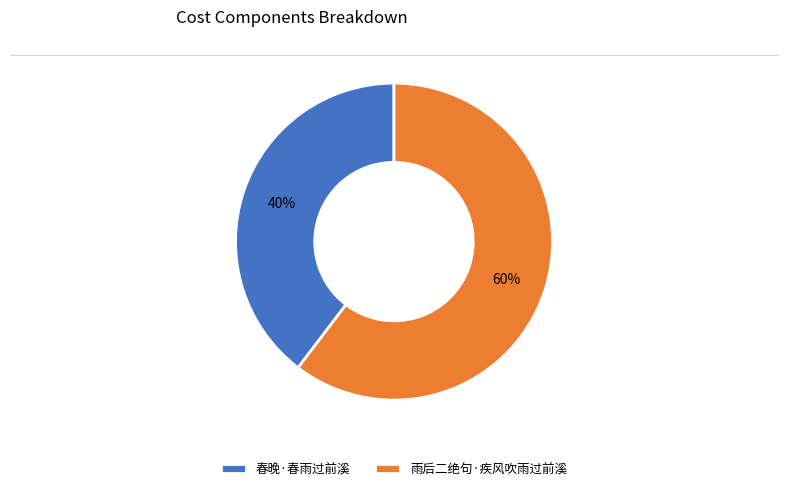

Which slice is the largest?

雨后二绝句·疾风吹雨过前溪